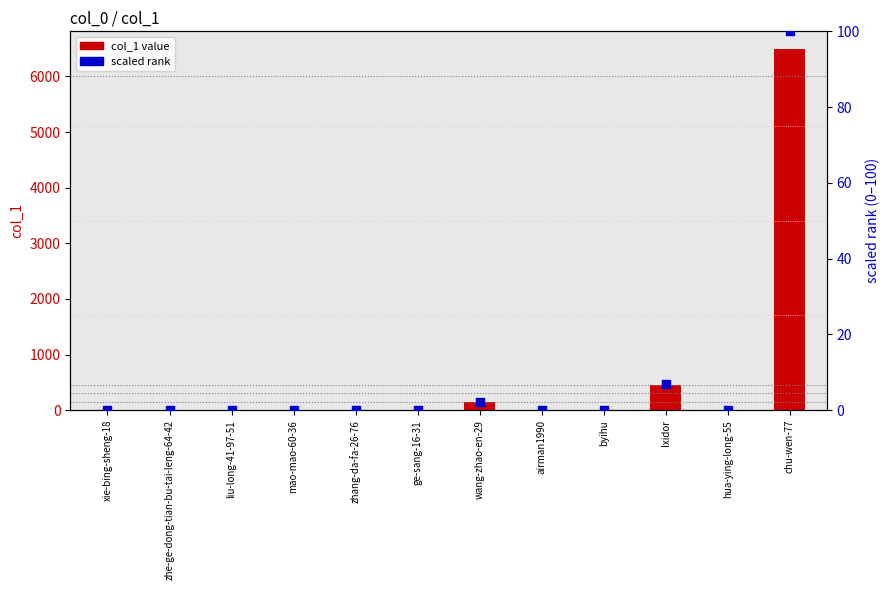

Which series has the widest spread of Y values?

col_1